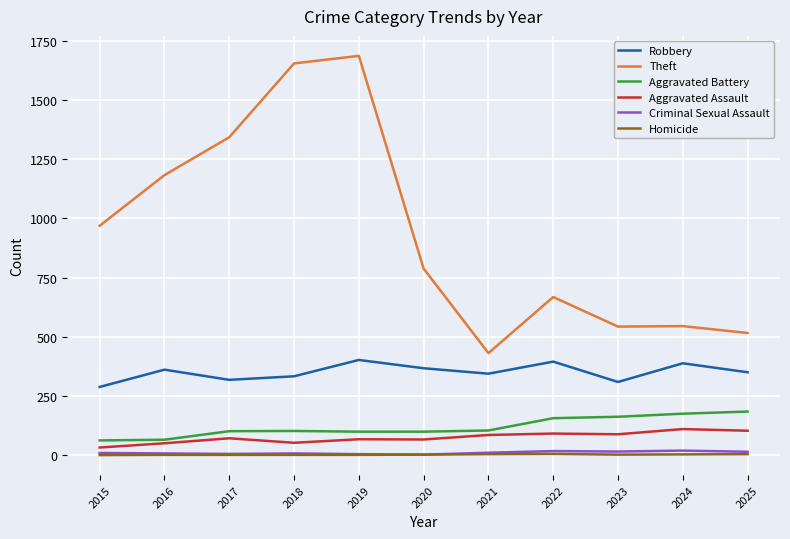

Which series has the largest total across all categories?

Theft